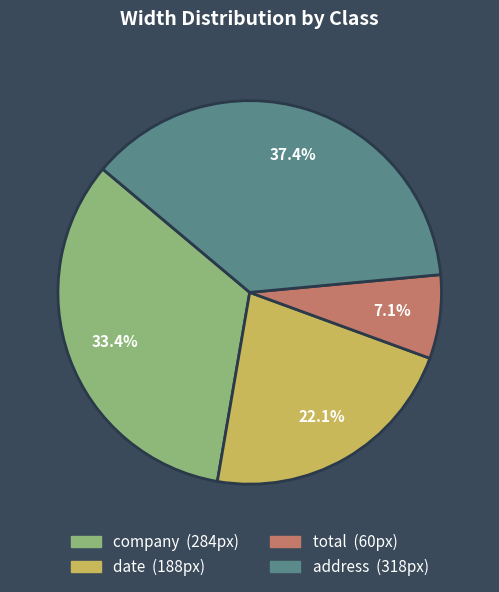

Is it true that address is 37% of the pie?

True